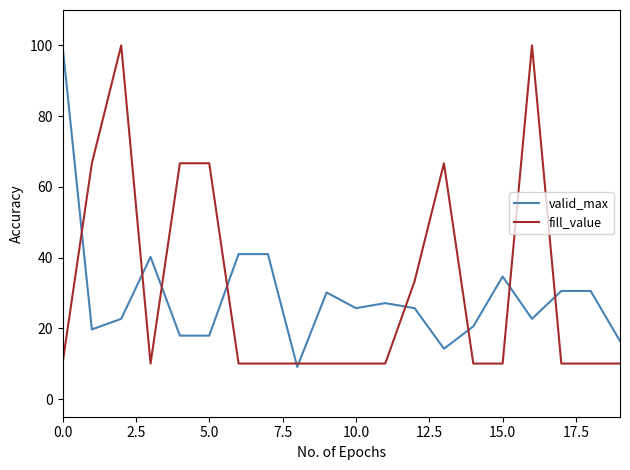

Which series has the largest range (max minus min)?

valid_max